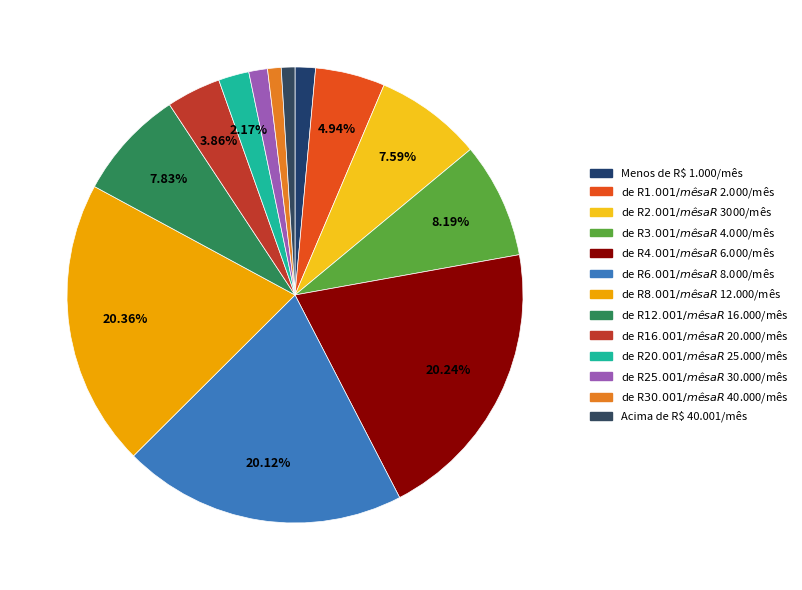

To the nearest percent, what is the difference between the largest and smallest slice percentages?

19%